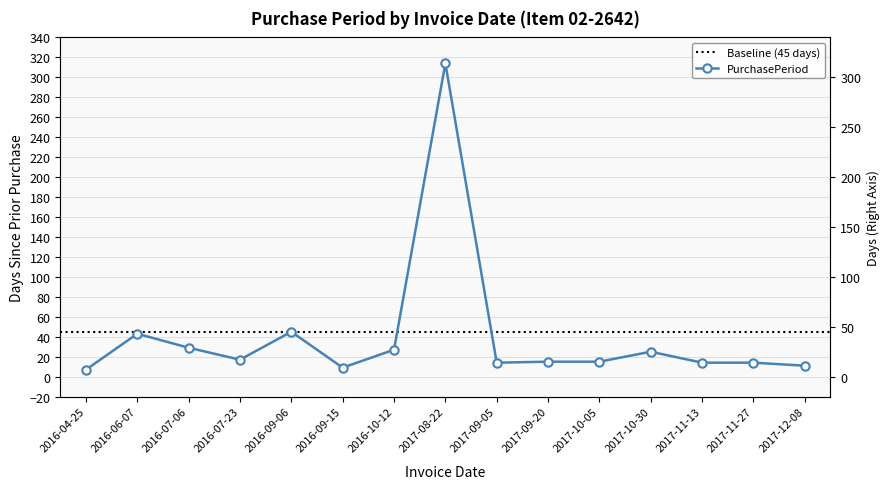

Which category has the lowest value across all series?

2016-04-25